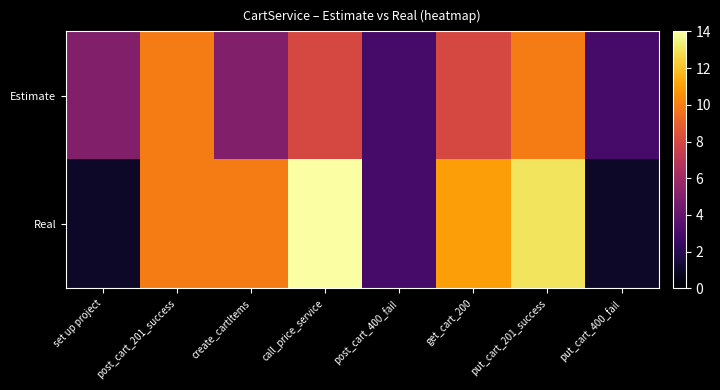

Reading right to left, what are all the values shown in this chart?

Estimate: put_cart_400_fail=3	put_cart_201_success=10	get_cart_200=8	post_cart_400_fail=3	call_price_service=8	create_cartItems=5	post_cart_201_success=10	set up project=5
Real: put_cart_400_fail=1	put_cart_201_success=13	get_cart_200=11	post_cart_400_fail=3	call_price_service=14	create_cartItems=10	post_cart_201_success=10	set up project=1